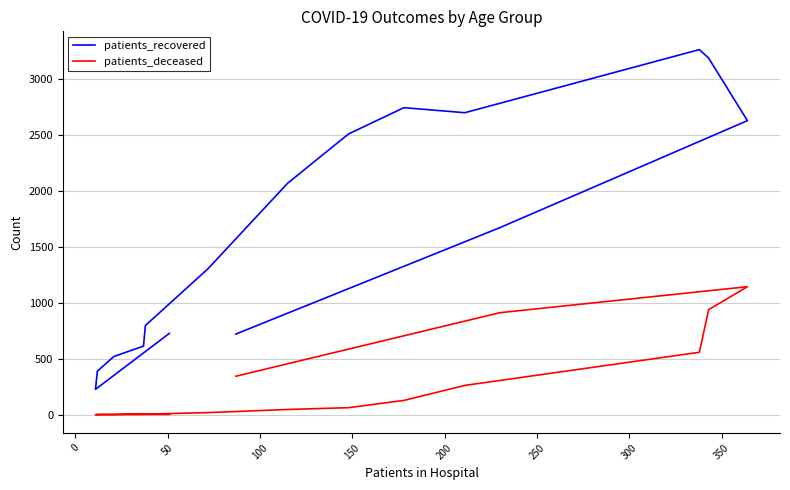

Which series has the widest spread of values?

patients_recovered